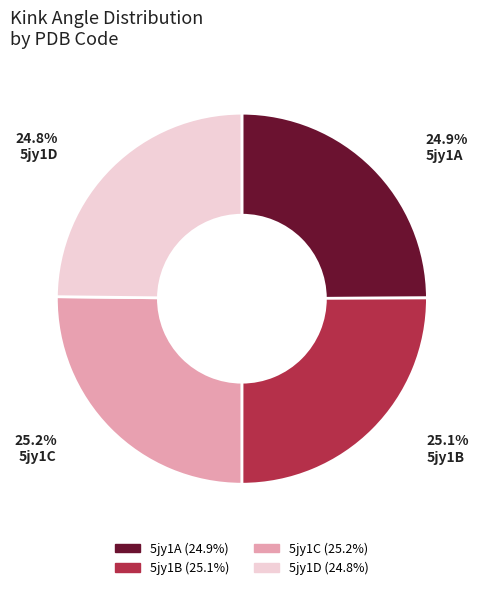

To the nearest percent, what portion does 5jy1A represent?

25%